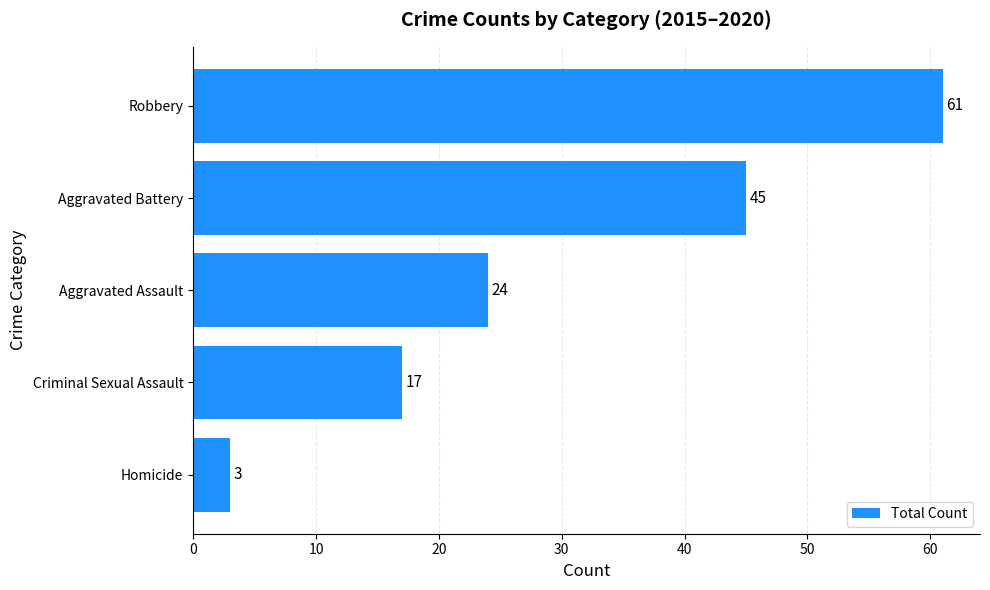

How many bars are there in total?

5